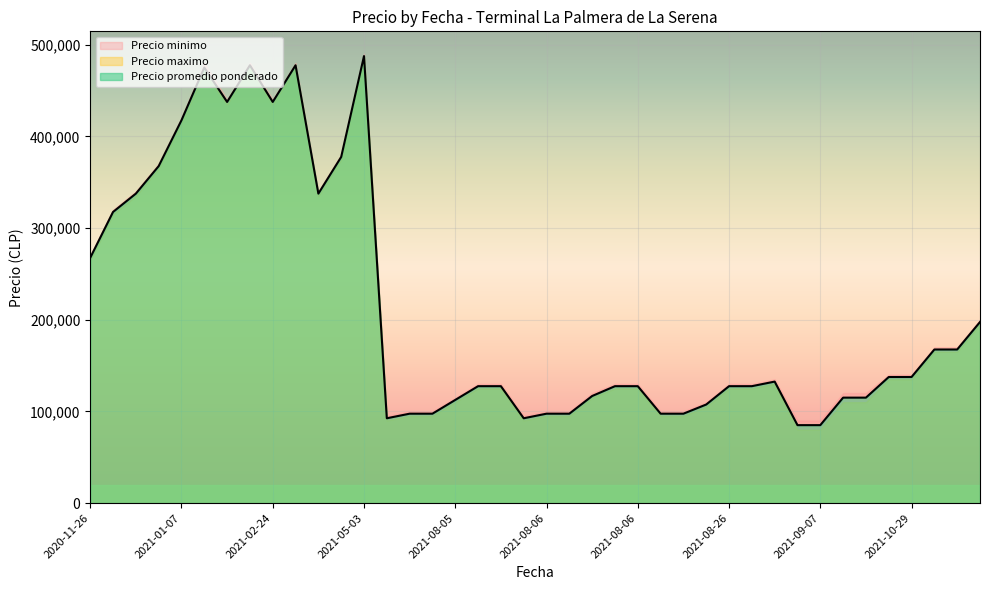

Is the value of Precio minimo at 2021-05-03 greater than the value of Precio promedio ponderado at 2021-05-03?

No